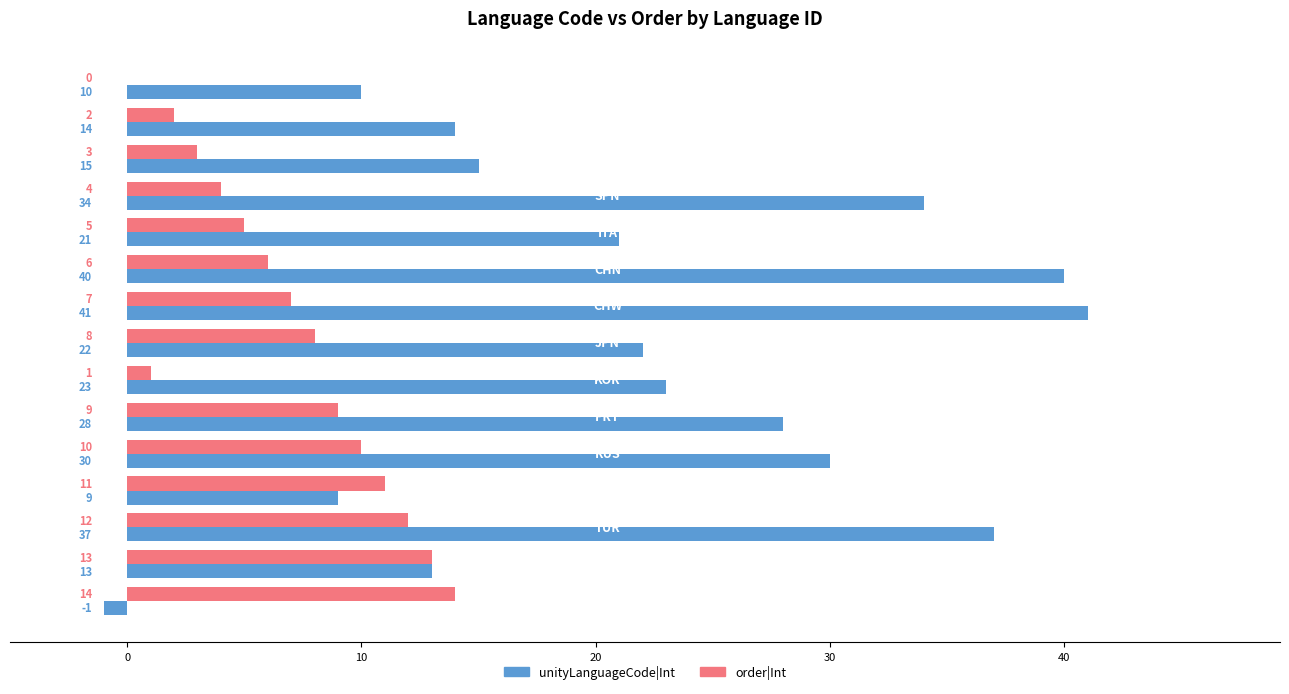

What is the sum of all unityLanguageCode|Int values?

336